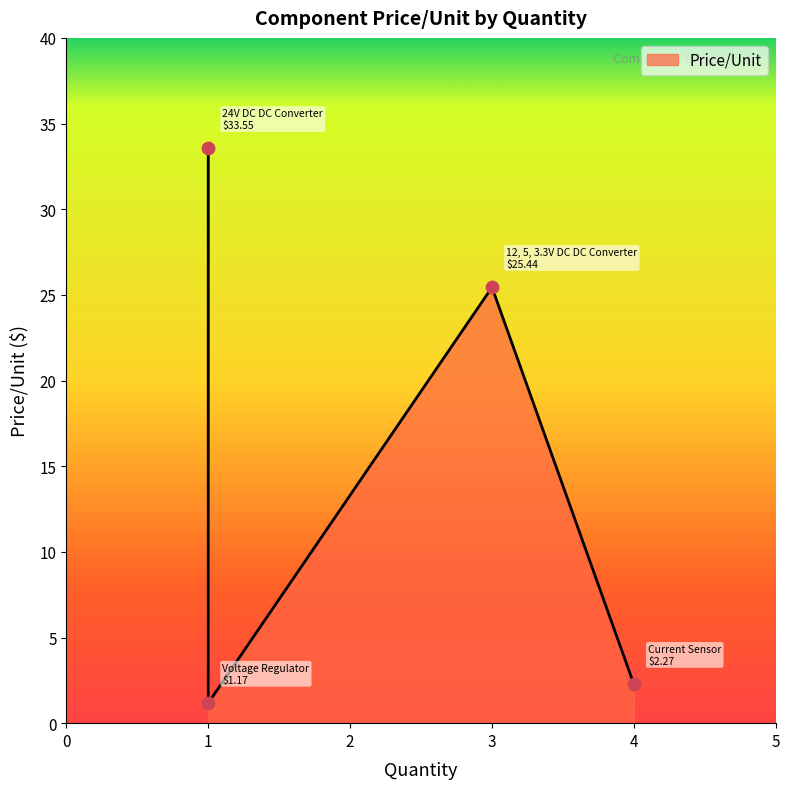

Between 24V DC DC Converter and Voltage Regulator, which is larger?

24V DC DC Converter